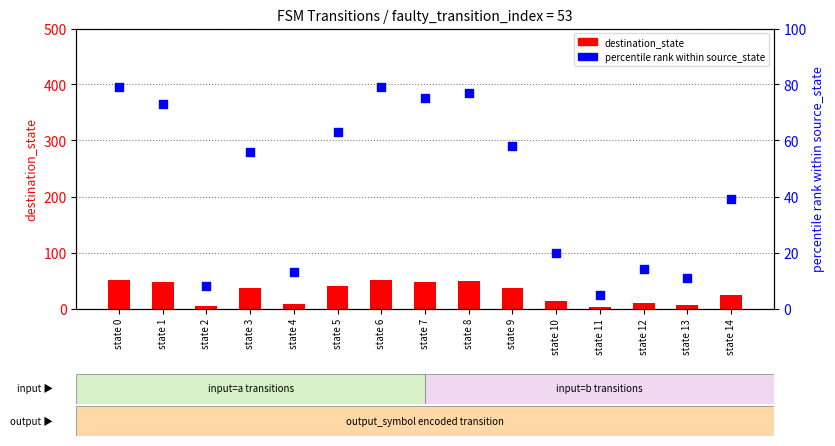

Which series reaches the minimum Y coordinate?

destination_state